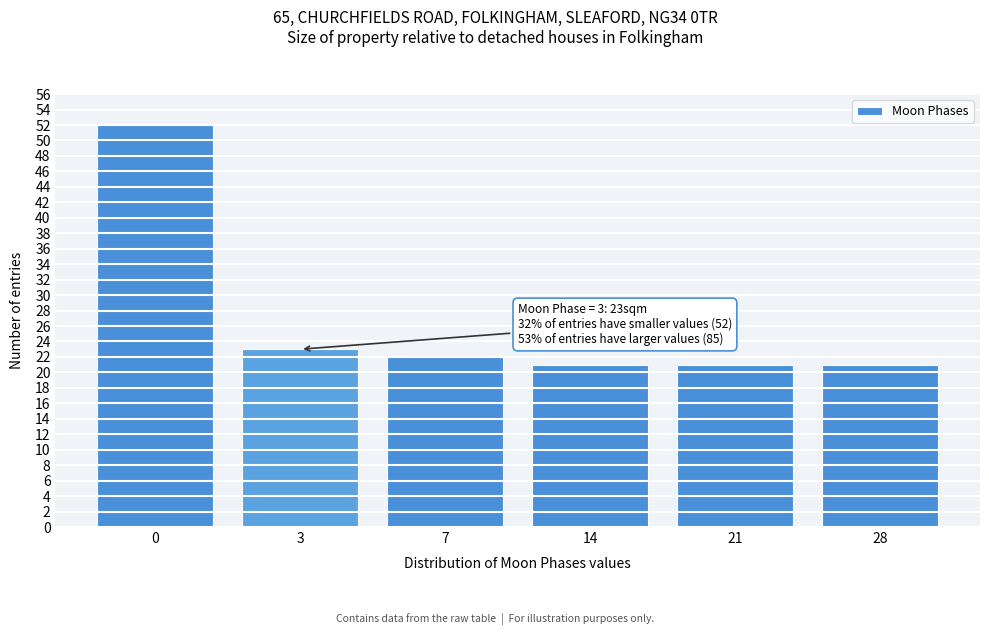

Reading left to right, list all the values displayed in this chart.

0=52	3=23	7=22	14=21	21=21	28=21